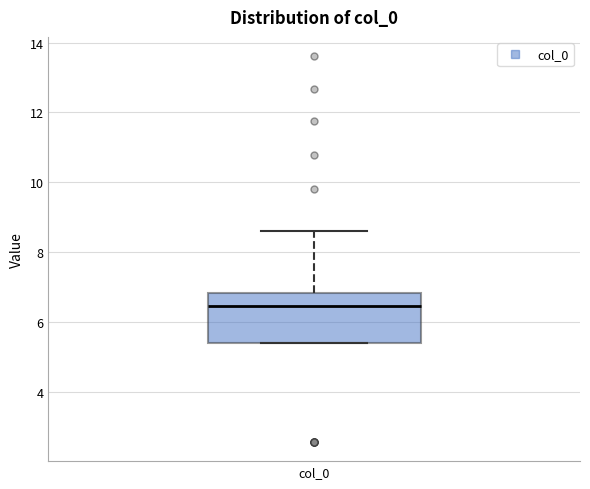

Read this box plot against the y-axis: the position of the median line, the range covered by the box, and the ends of both whiskers. The values are not printed on the chart, so give them approximately, as read against the axis.

median 6.4, box 5.4 to 6.8, whiskers 5.4 to 8.6